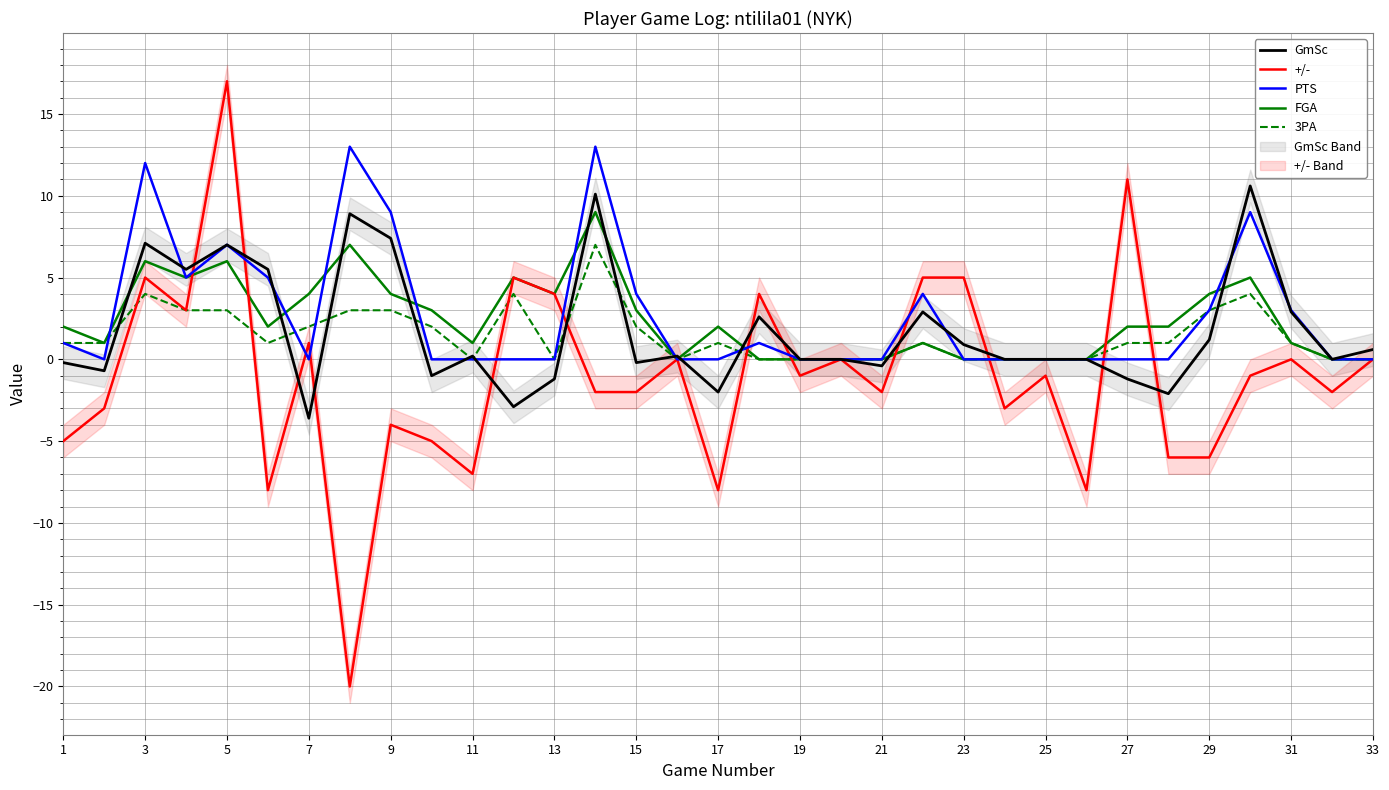

What is the maximum value for FGA?

9.0